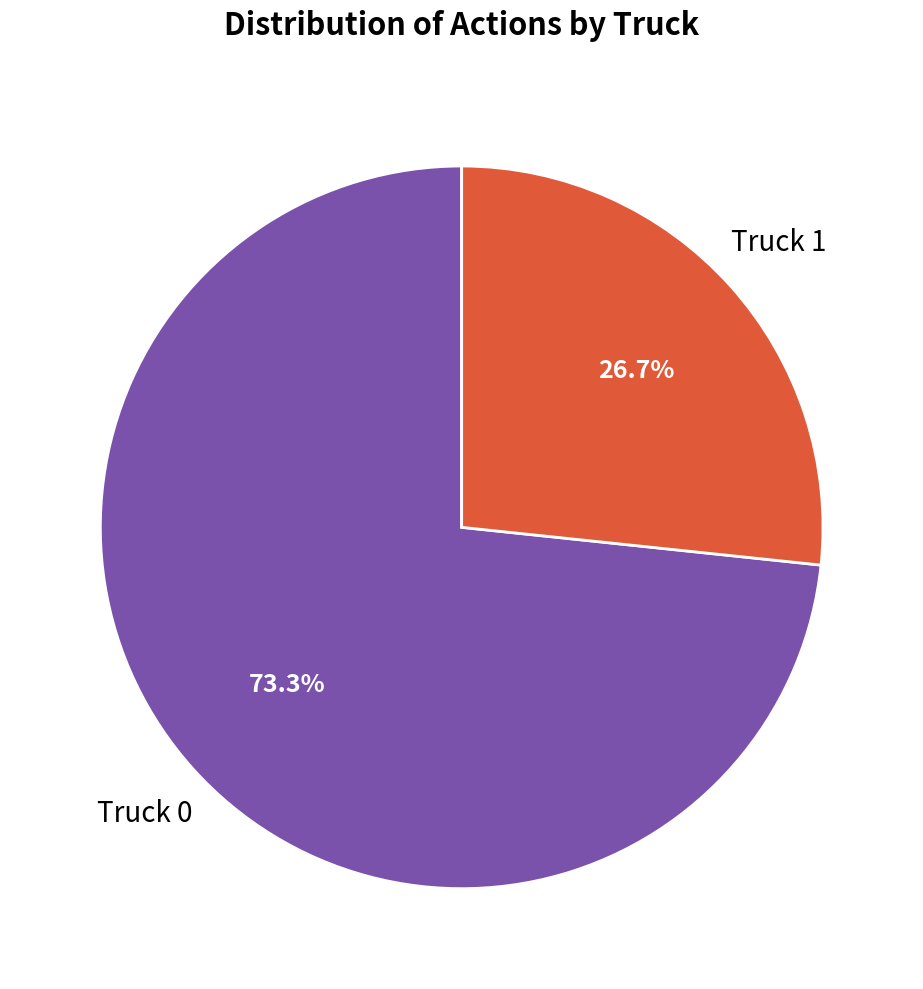

Is there any slice that represents more than half of the pie?

Yes